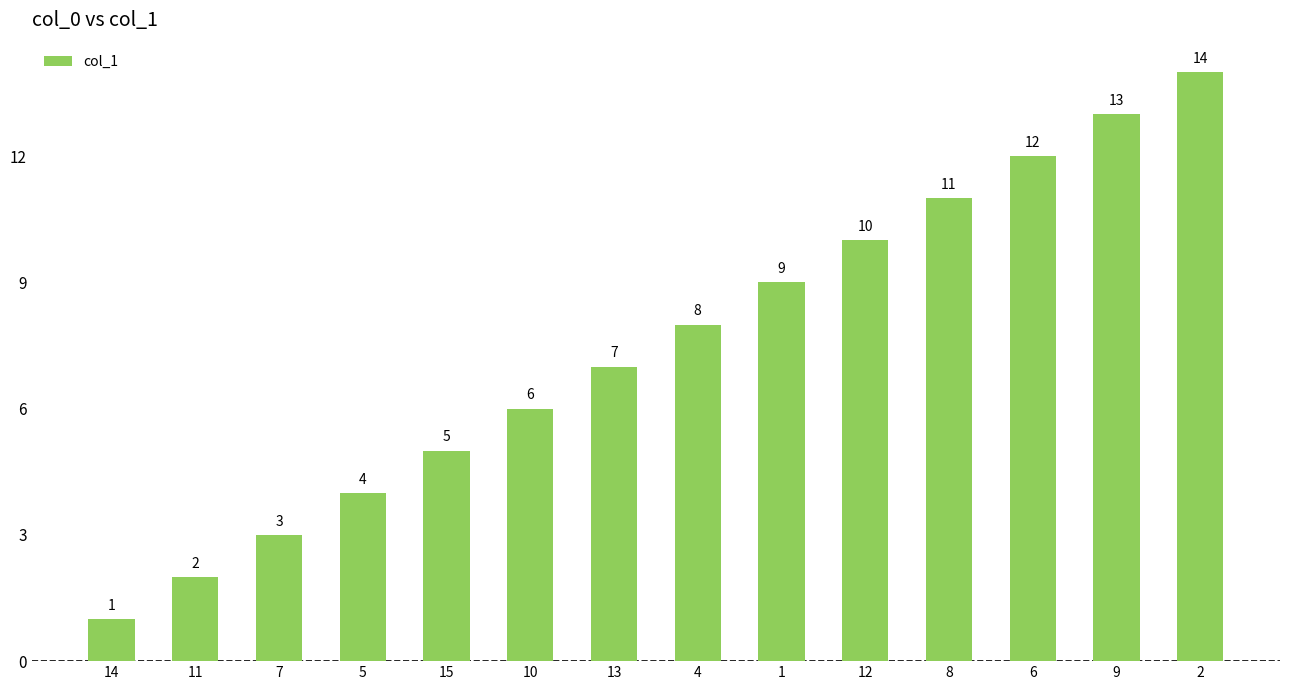

What is the minimum value shown in the chart?

1